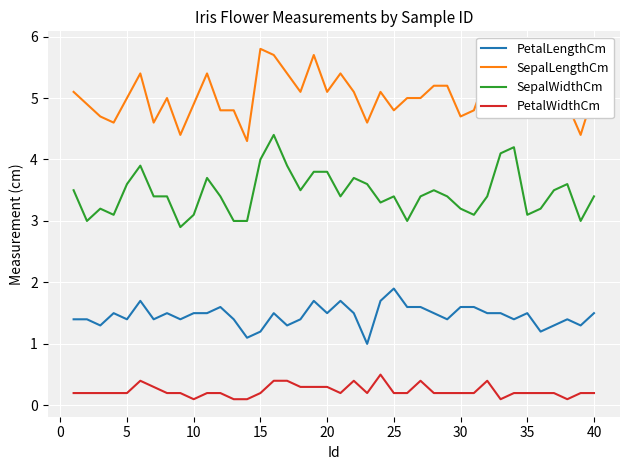

What is the maximum value shown in the chart?

5.8